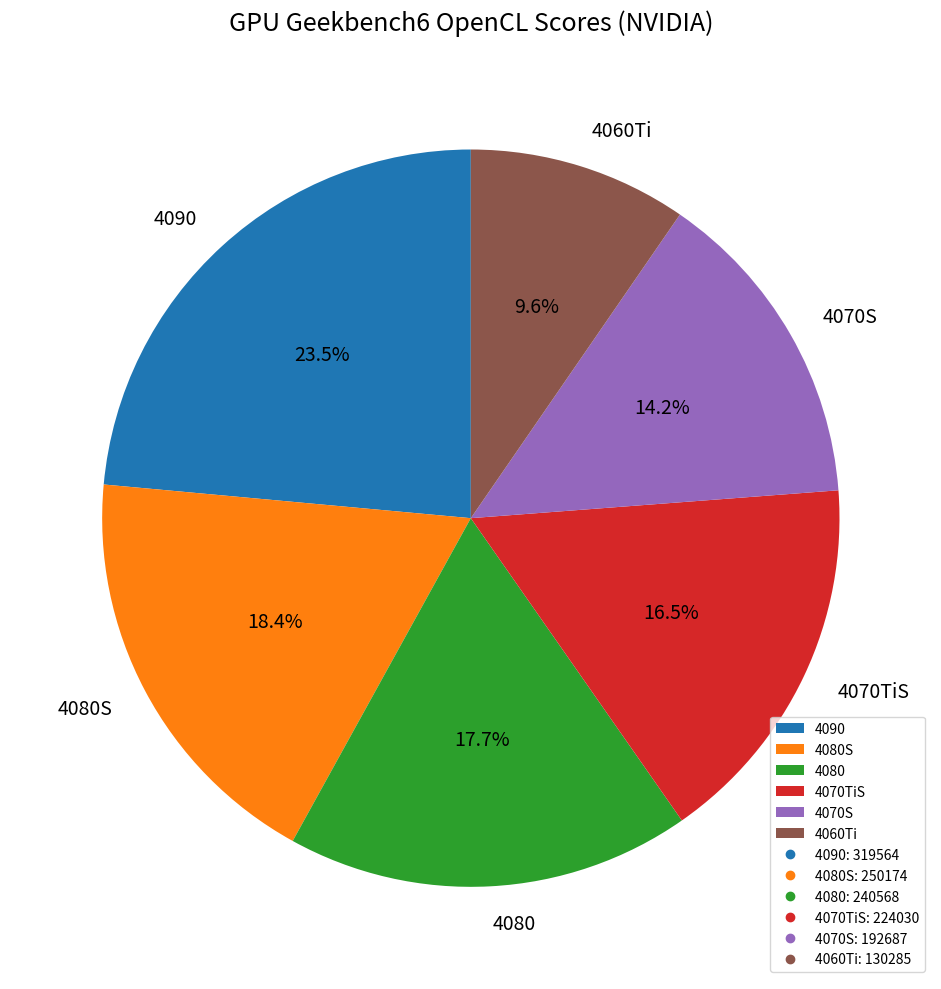

What percentage is NOT represented by 4080?

82.3%